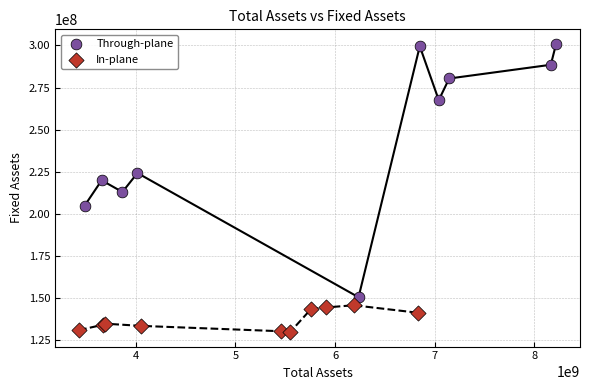

Which series has the largest Y range (max minus min)?

Through-plane